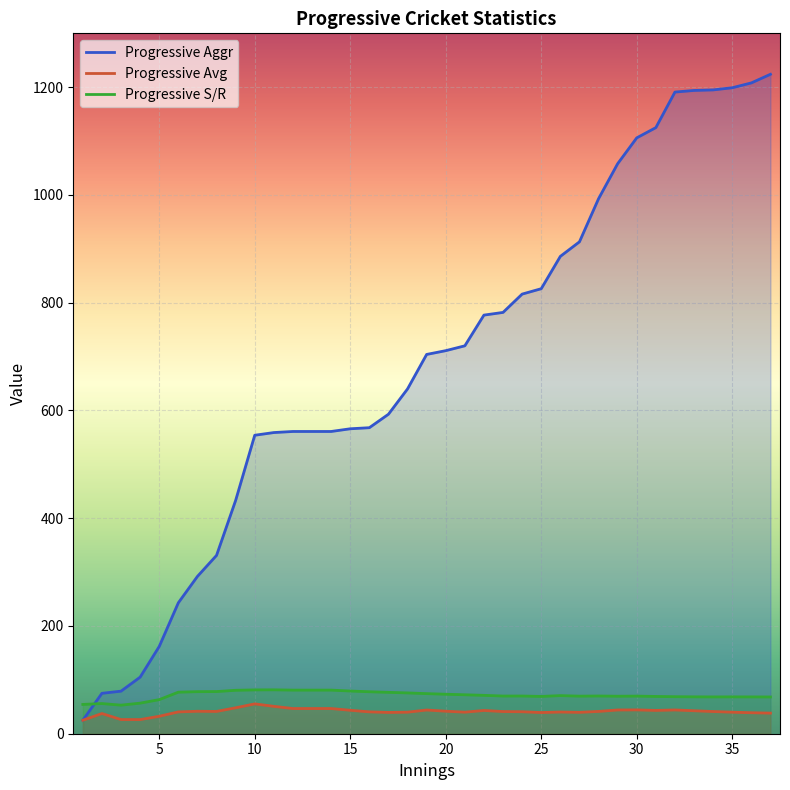

What are all the series names shown in the legend?

Progressive Aggr, Progressive Avg, Progressive S/R